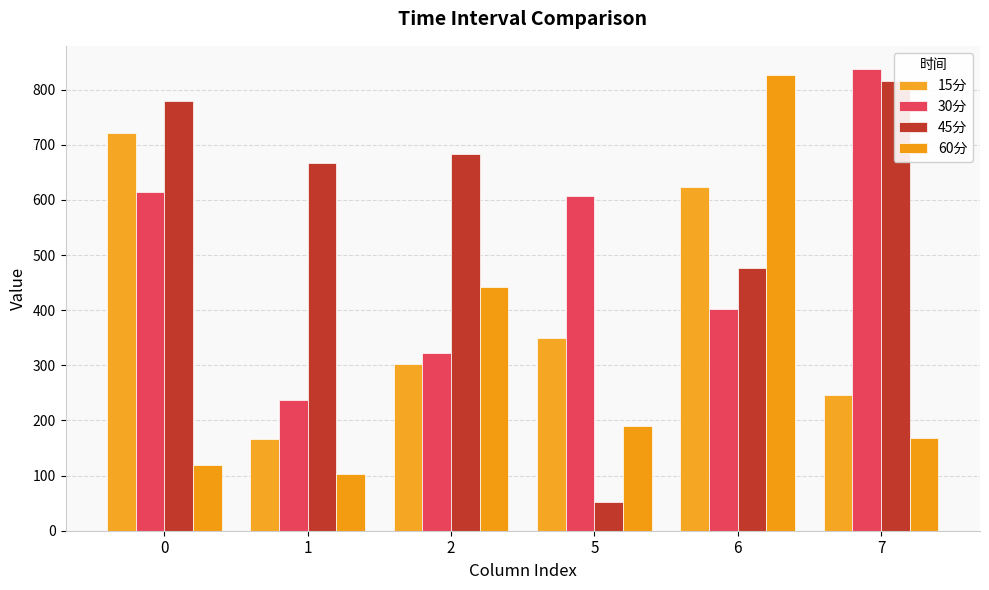

How many values in the 45分 series are below 682?

3